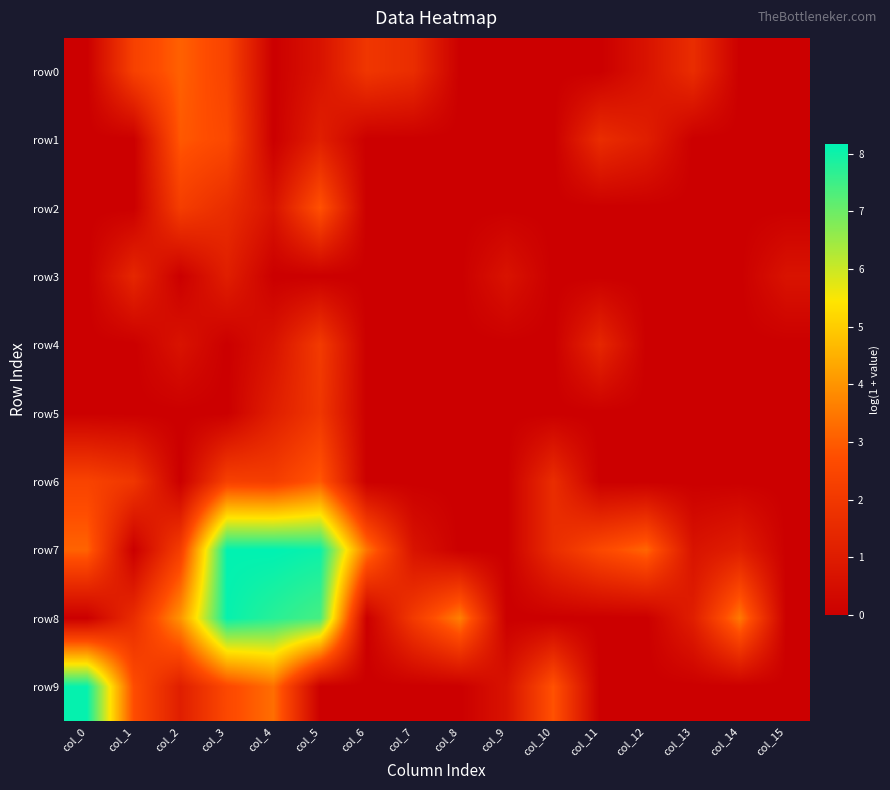

How many data points does each series have?

16